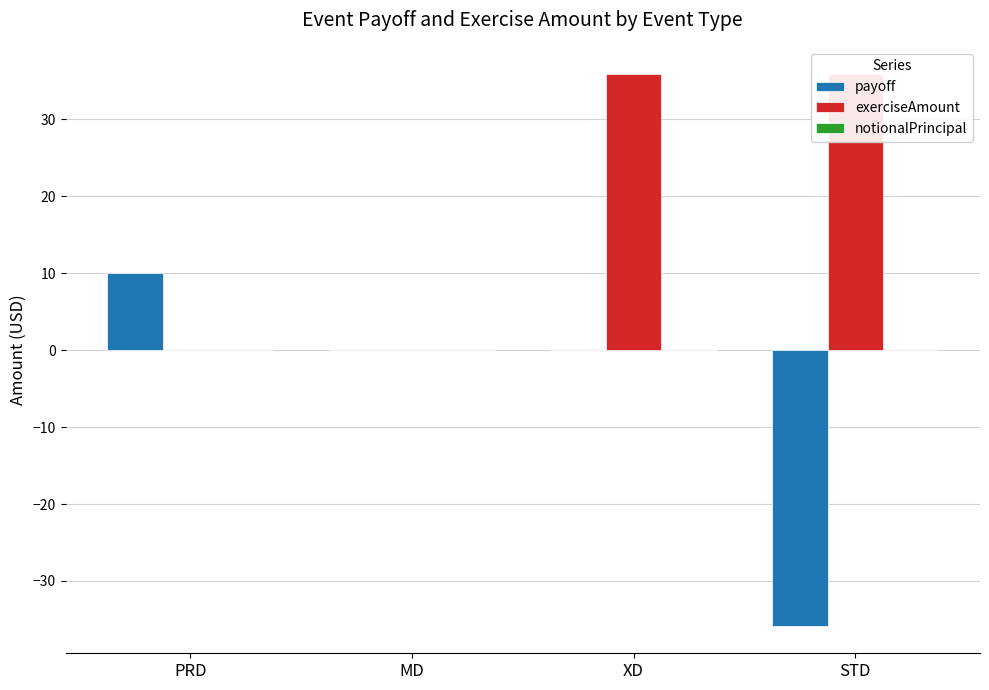

Rank the series by their average value, from lowest to highest.

payoff, notionalPrincipal, exerciseAmount